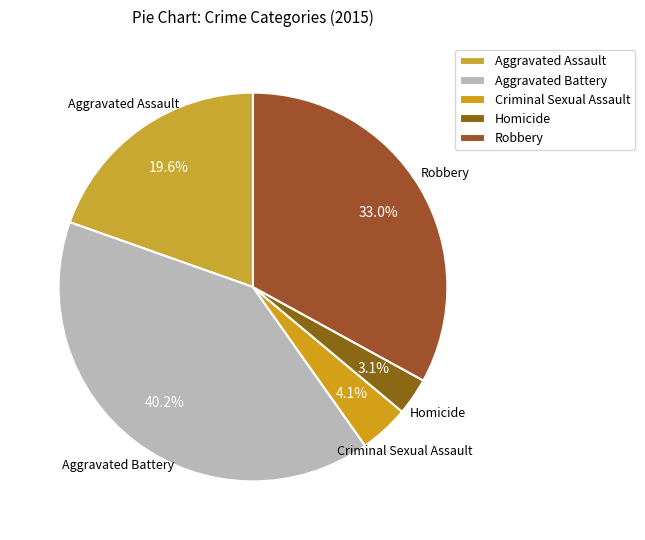

Between Criminal Sexual Assault and Homicide, which is larger?

Criminal Sexual Assault